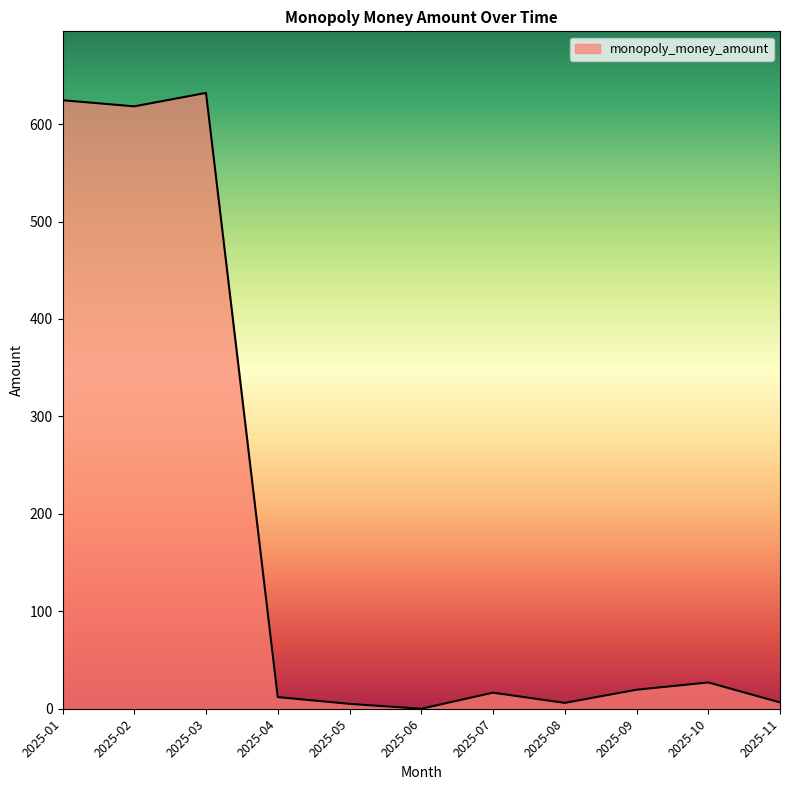

What is the change in value from 2025-01 to 2025-06?

-624.5